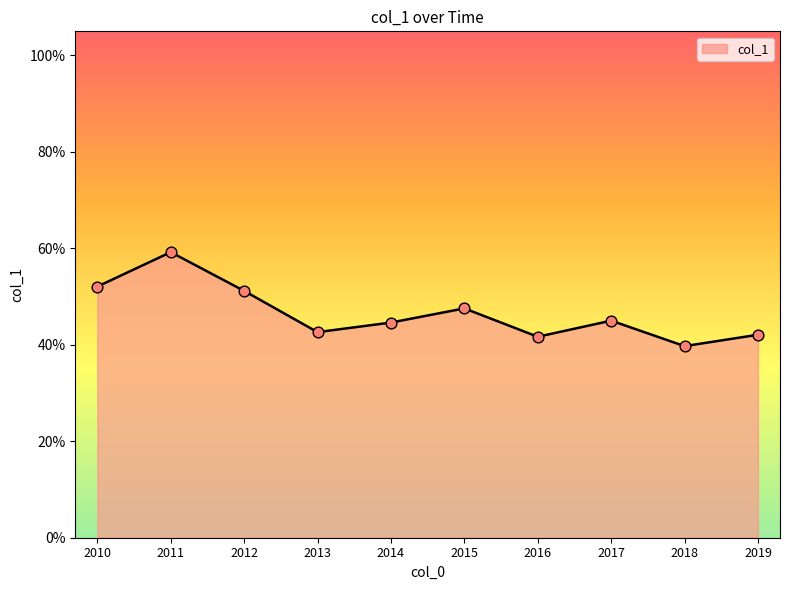

Does the chart have visible grid lines?

No